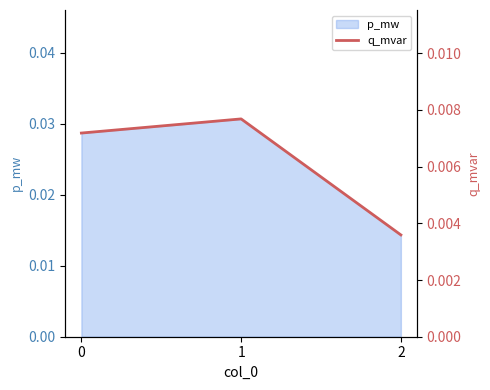

The p_mw series shows 0.1 at 0. True or false?

False